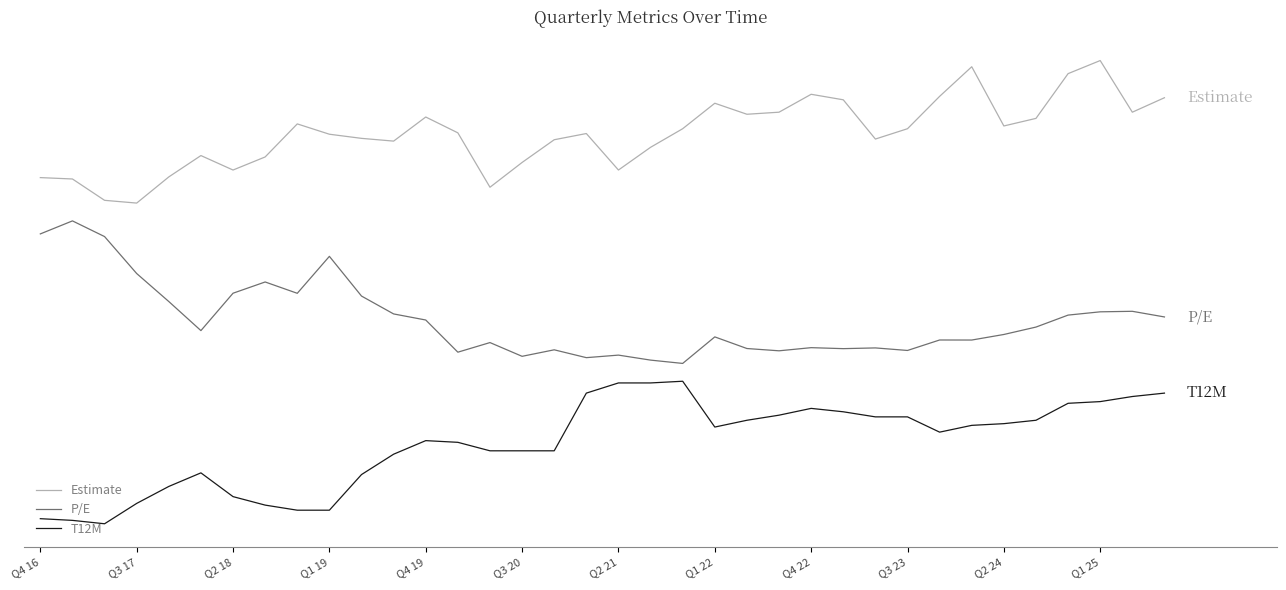

Is this an area chart (filled region under the line)?

No